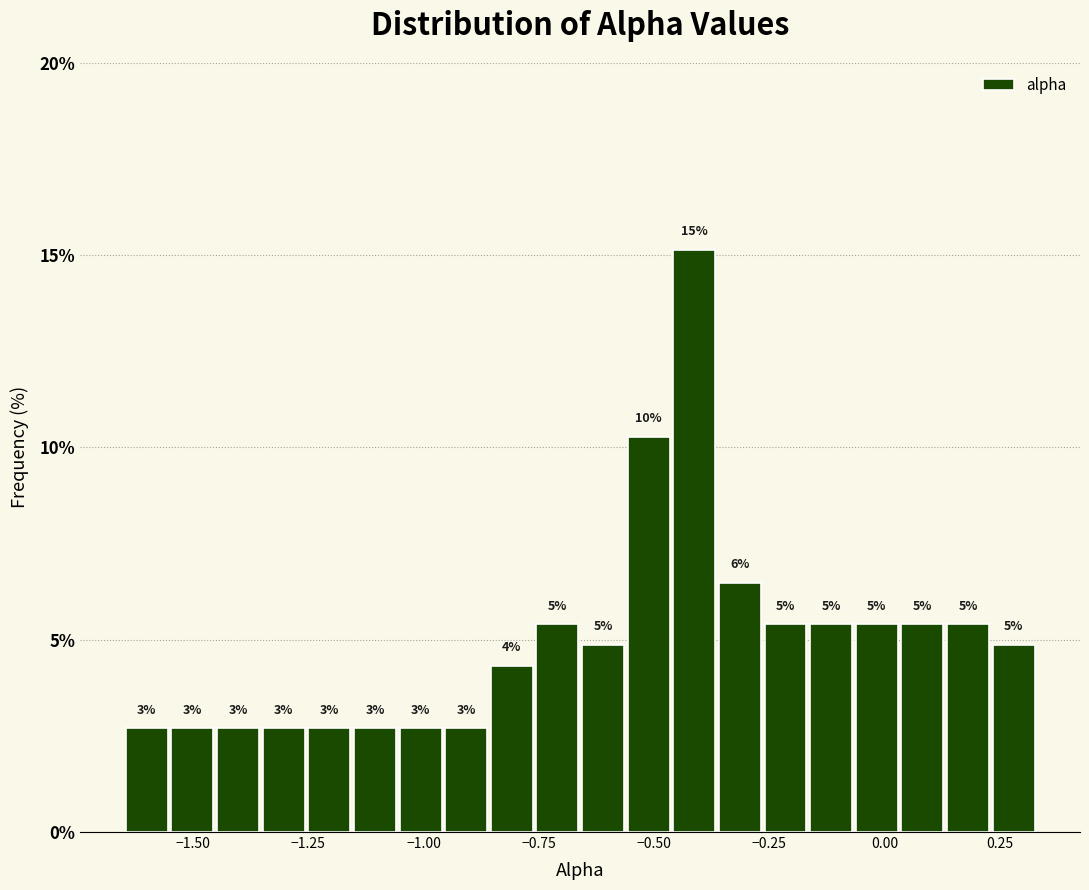

Around what value on the x-axis is the tallest bar? Give the approximate position of its centre, as read against the axis.

-0.40